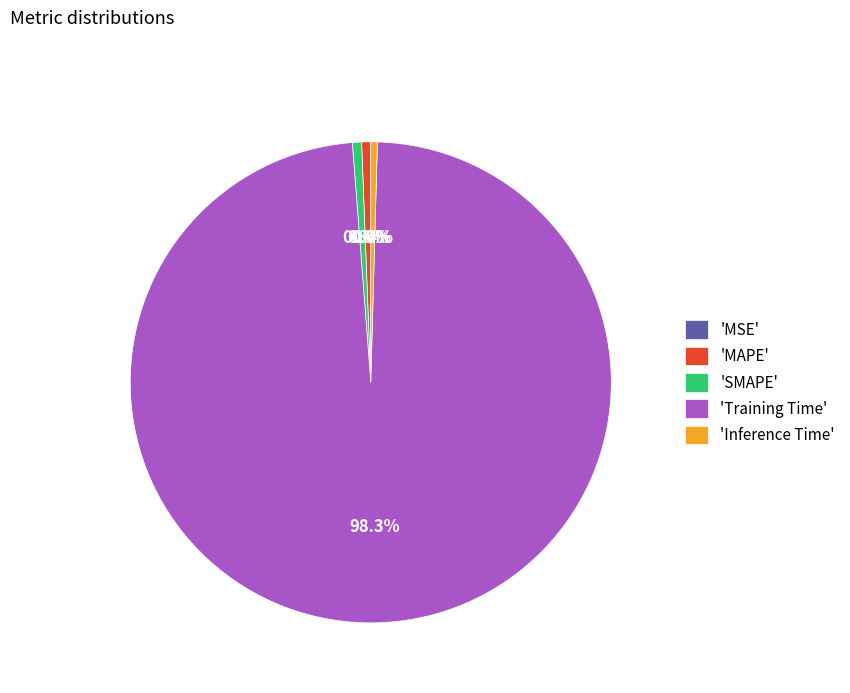

Between 'MAPE' and 'Training Time', which is larger?

'Training Time'